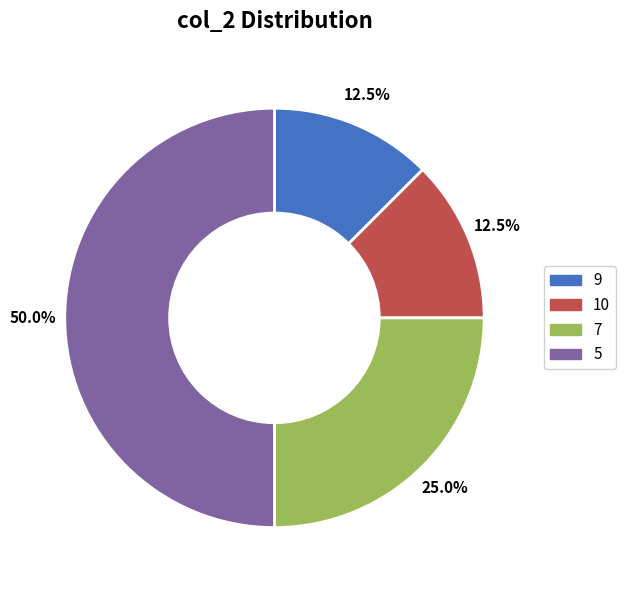

Between 5 and 9, which is larger?

5